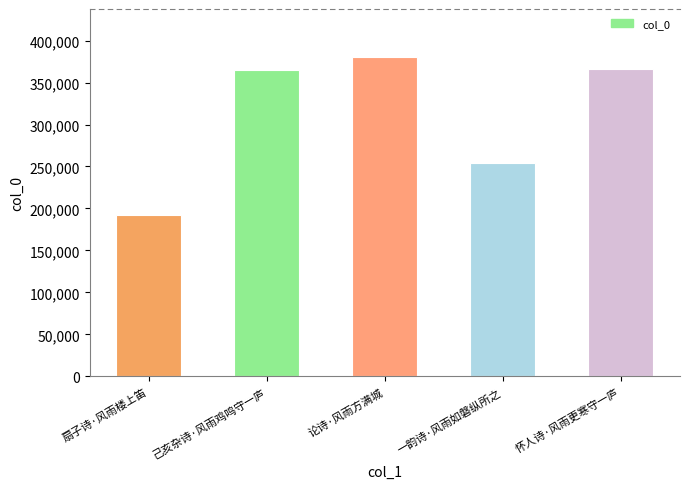

What is the ratio of the value at 怀人诗·风雨更寒守一庐 to the value at 扇子诗·风雨楼上笛?

1.9